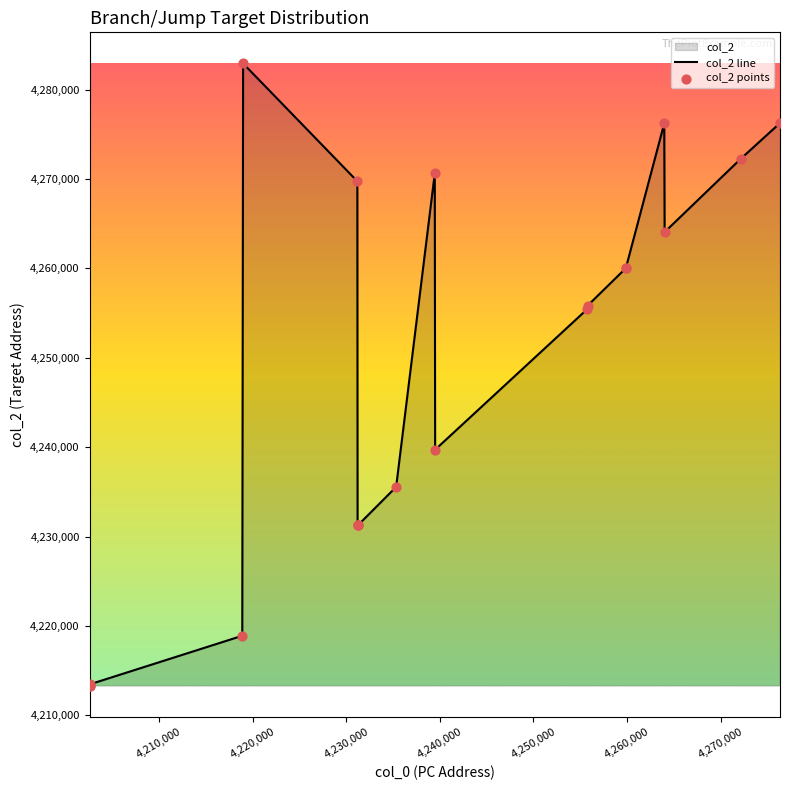

Which series has the largest total across all categories?

col_2 line